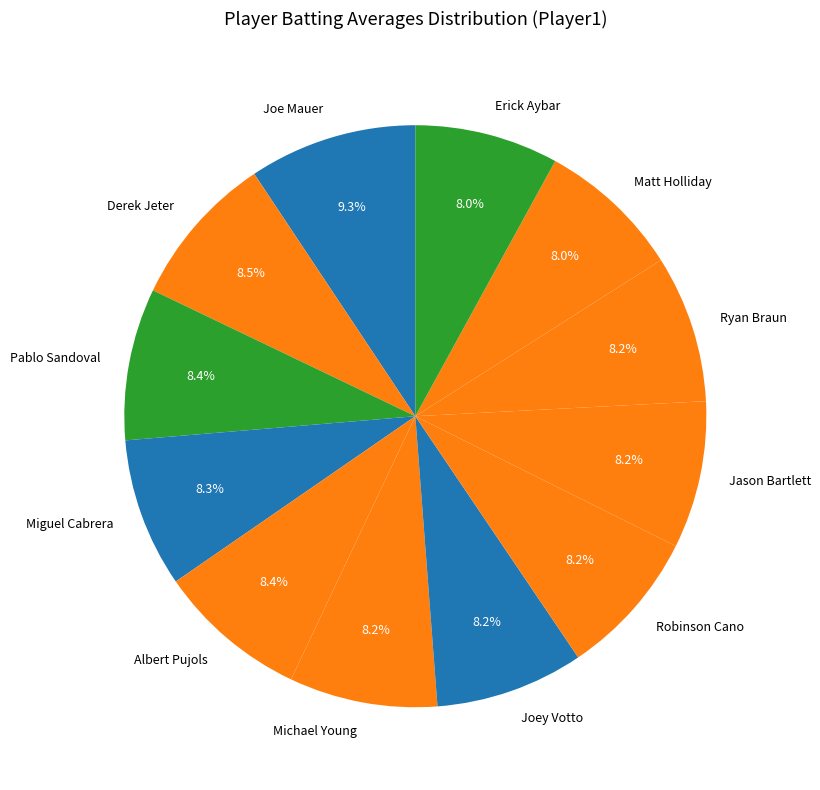

Count the number of slices in the pie.

12